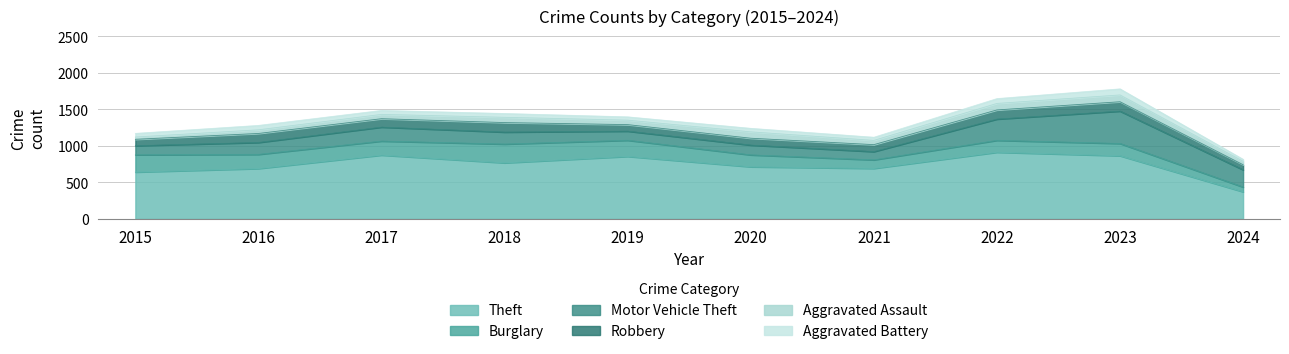

What is the difference between the second highest and second lowest values in the Robbery series?

41